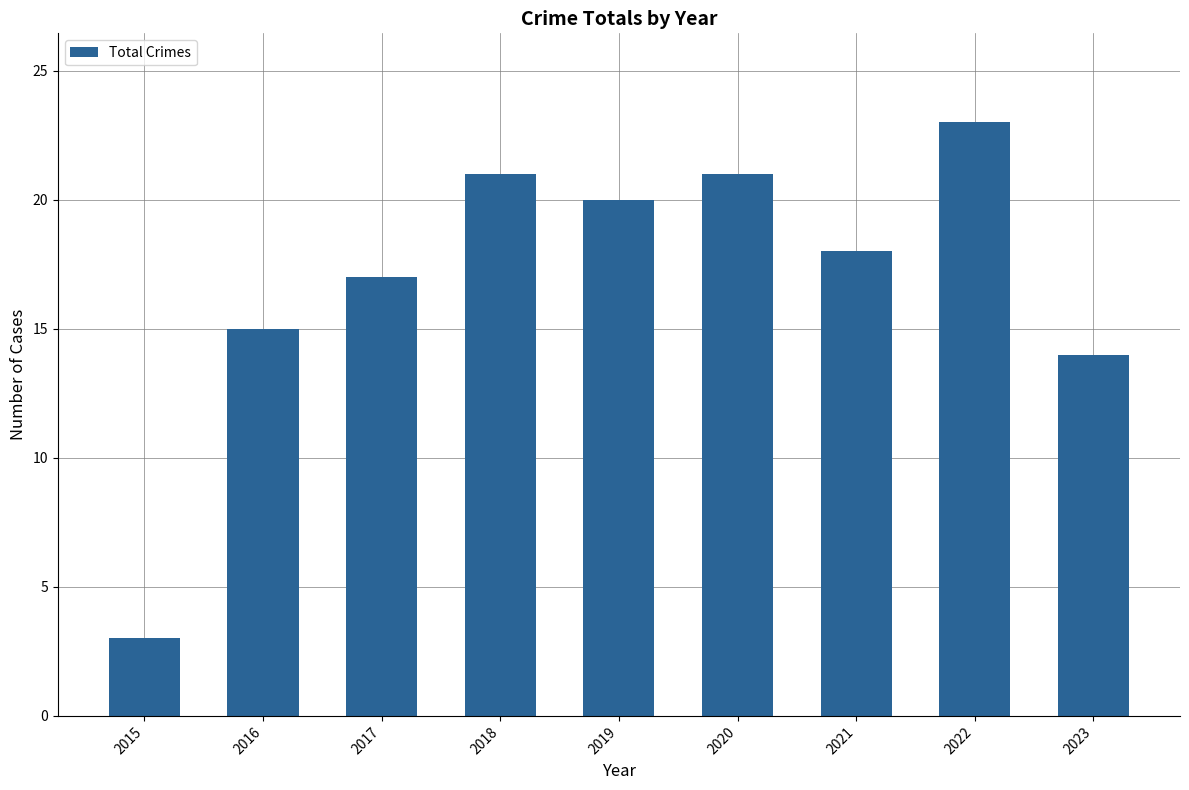

Reading left to right, what are all the values shown in this chart?

2015=3	2016=15	2017=17	2018=21	2019=20	2020=21	2021=18	2022=23	2023=14